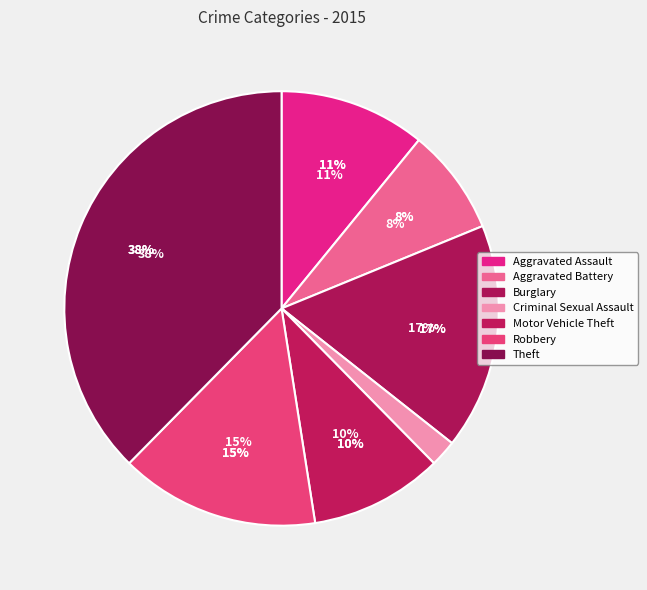

Which category has the biggest portion of the pie?

Theft